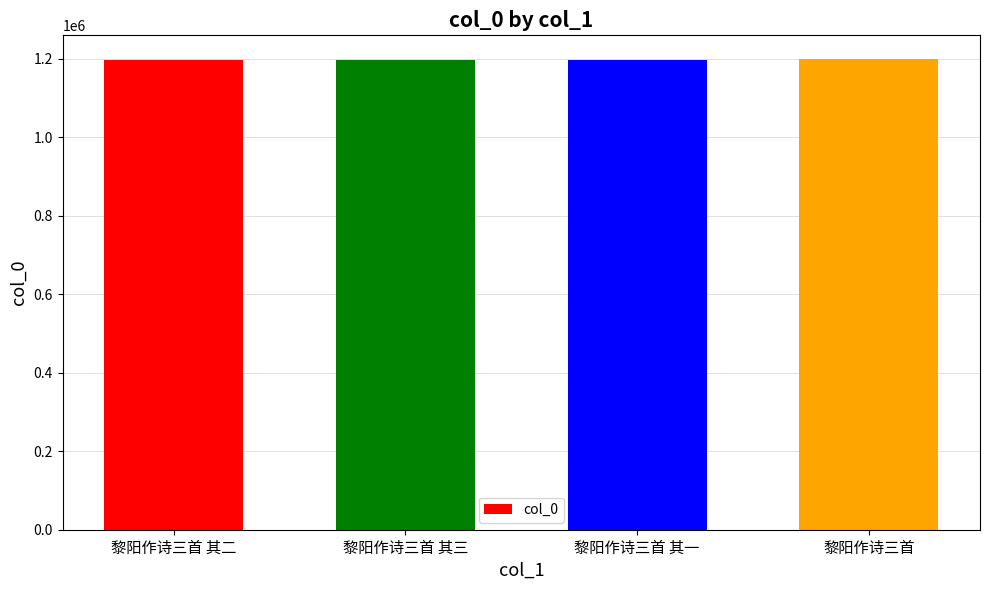

What is the label of the 3rd bar from the right?

黎阳作诗三首 其三